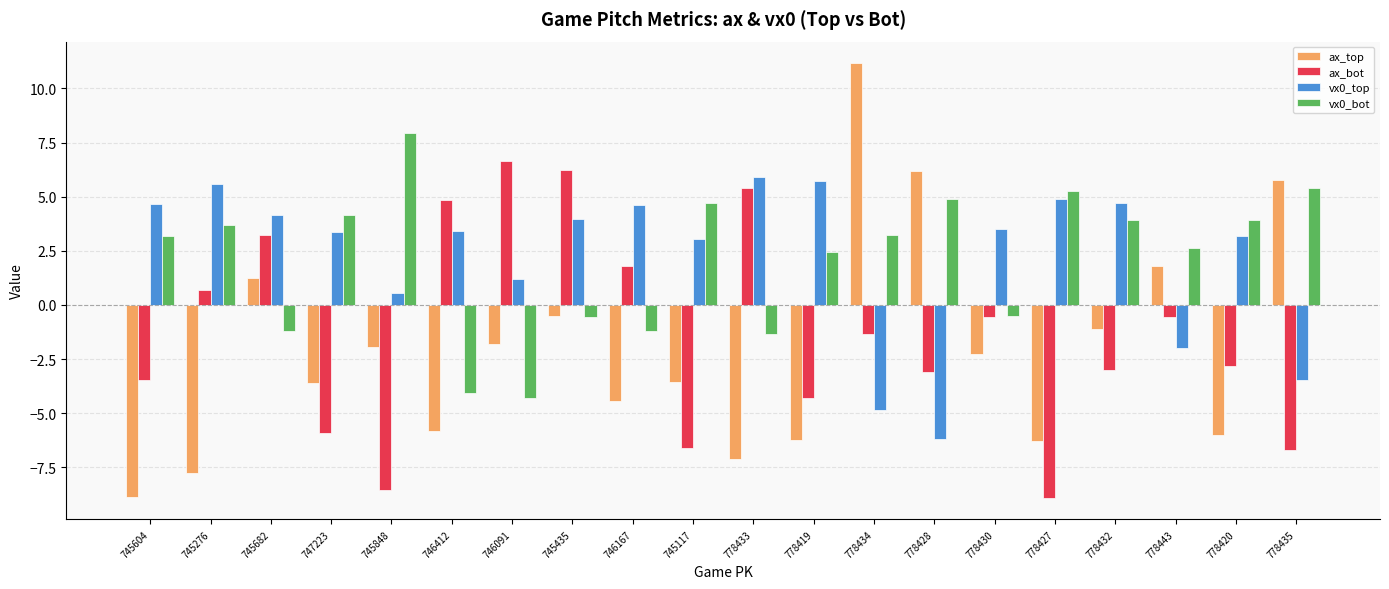

How many series are shown in this chart?

4